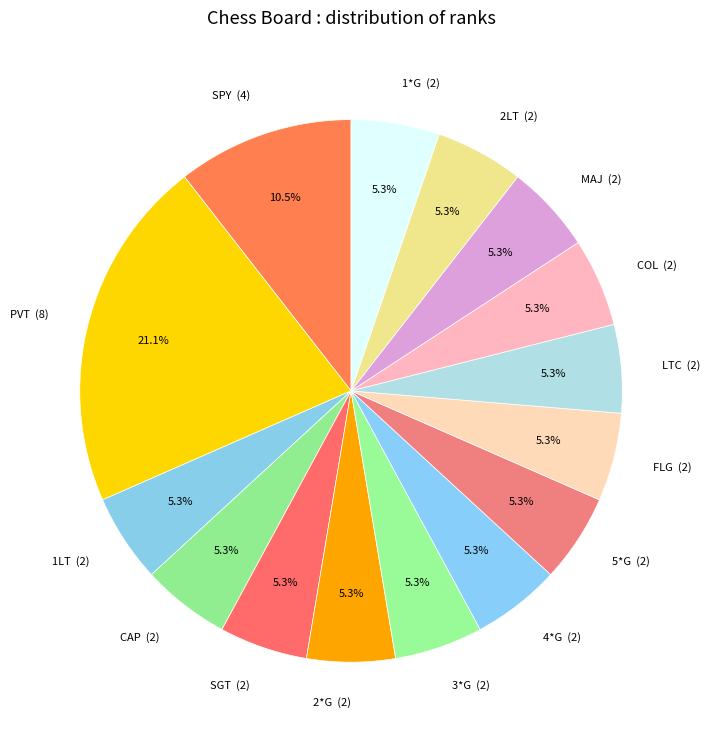

Approximately how many times larger is the value at 3*G compared to LTC?

1.0